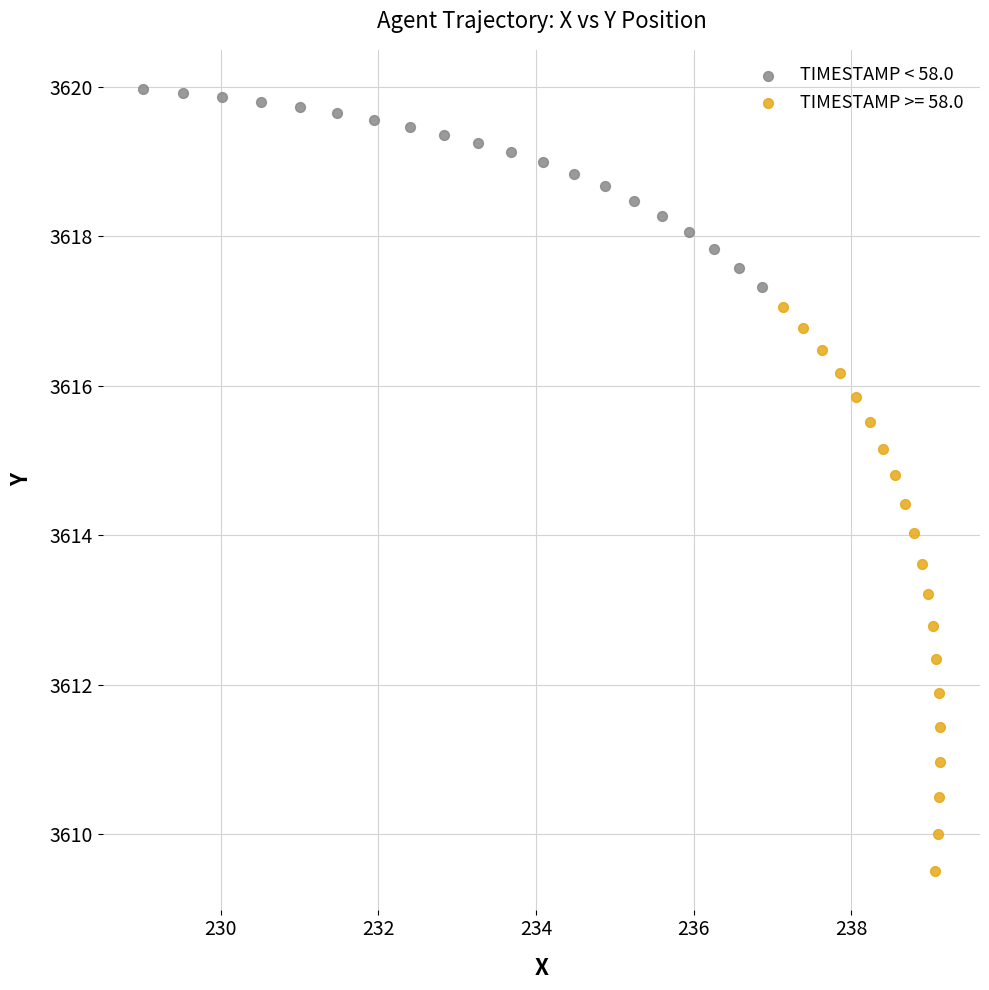

Which series contains the highest Y value?

TIMESTAMP < 58.0